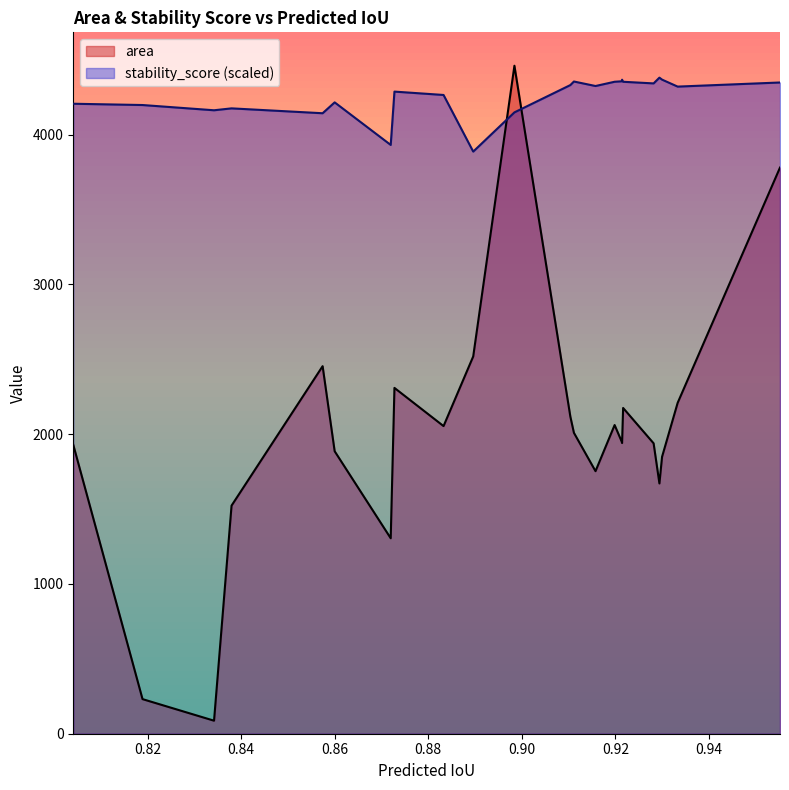

Which series has the largest total across all categories?

stability_score (scaled)